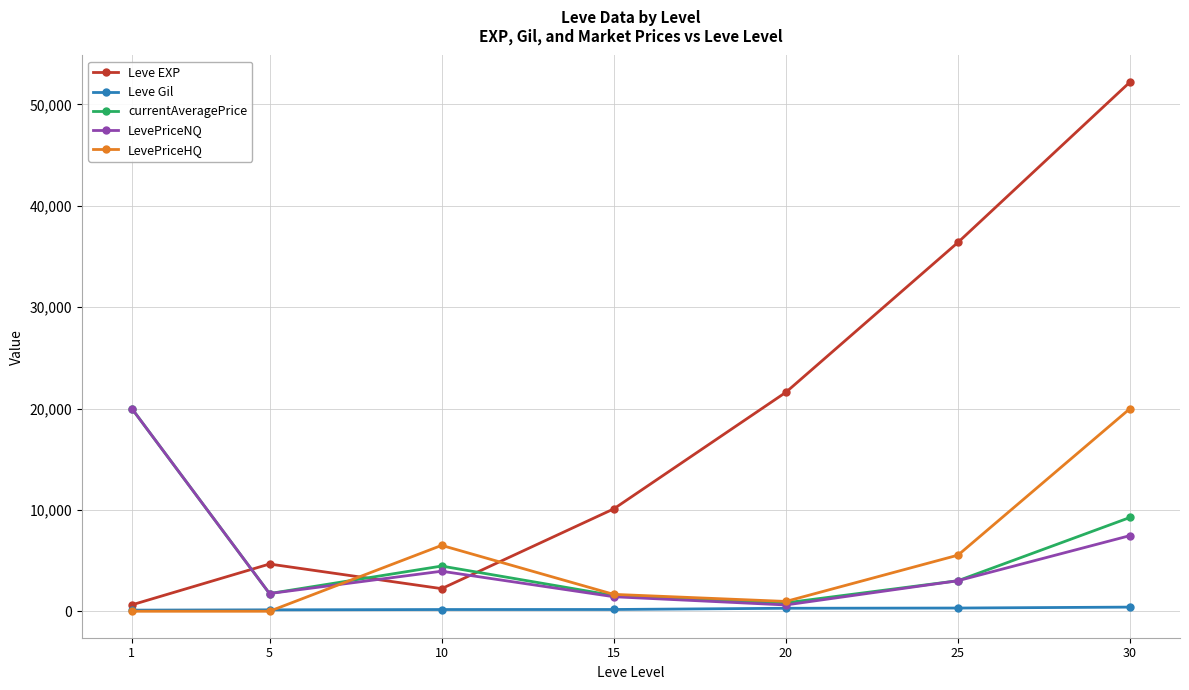

The value of LevePriceHQ at 25 is 5535. True or false?

True